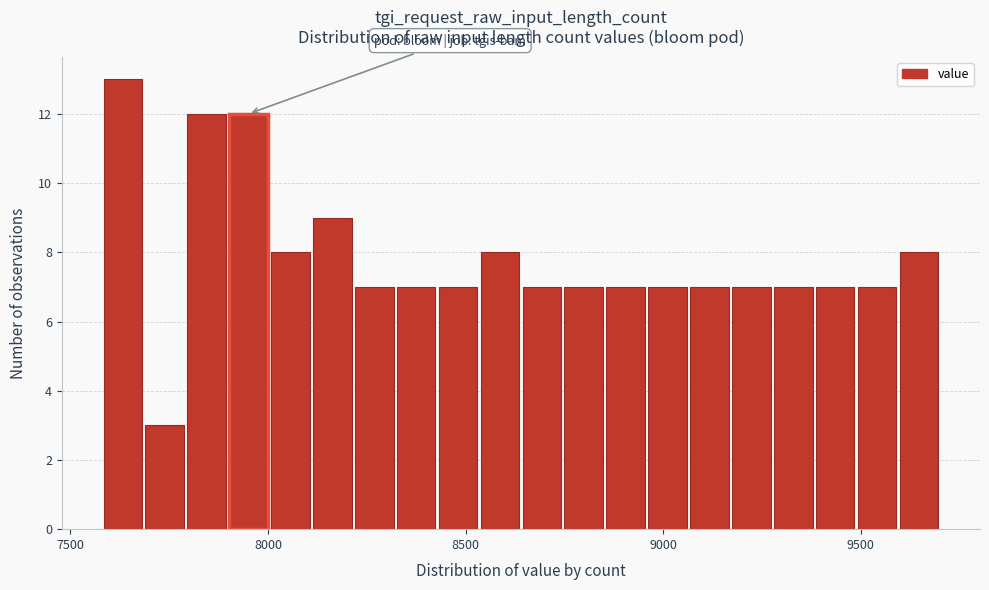

Around what value on the x-axis is the tallest bar? Give the approximate position of its centre, as read against the axis.

7650